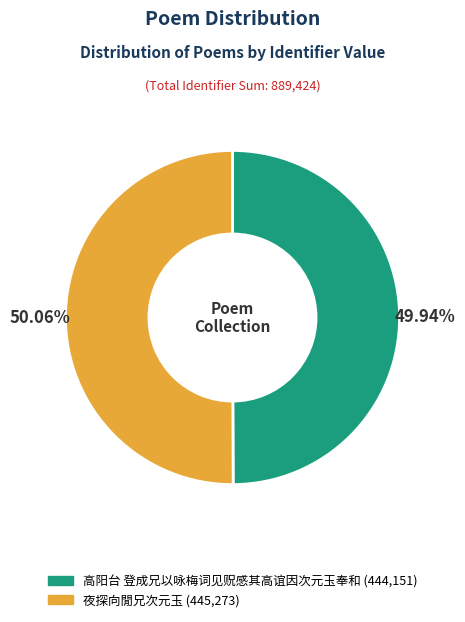

What percentage is the 夜探向閒兄次元玉 slice, to the nearest percent?

50%